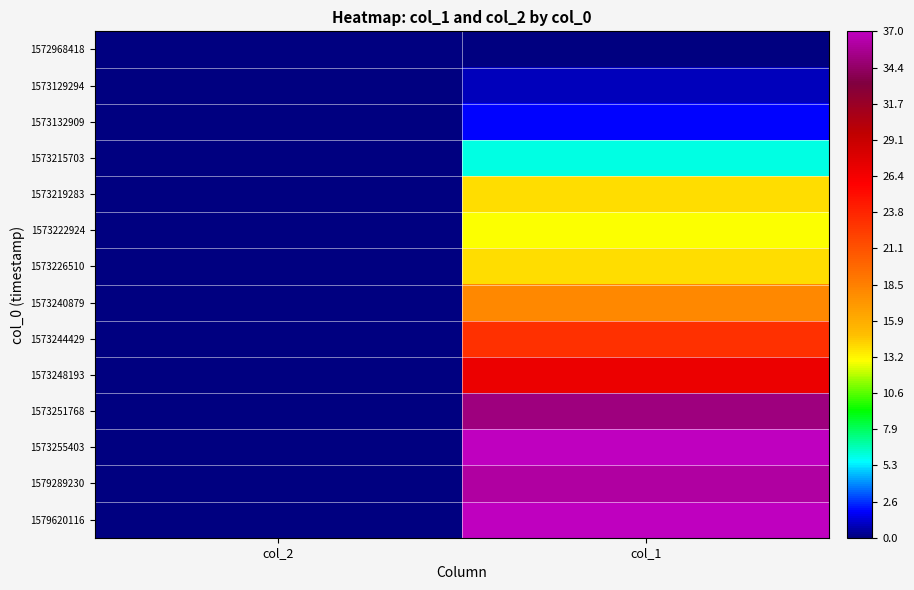

At which category is the sum across all series the highest?

col_1